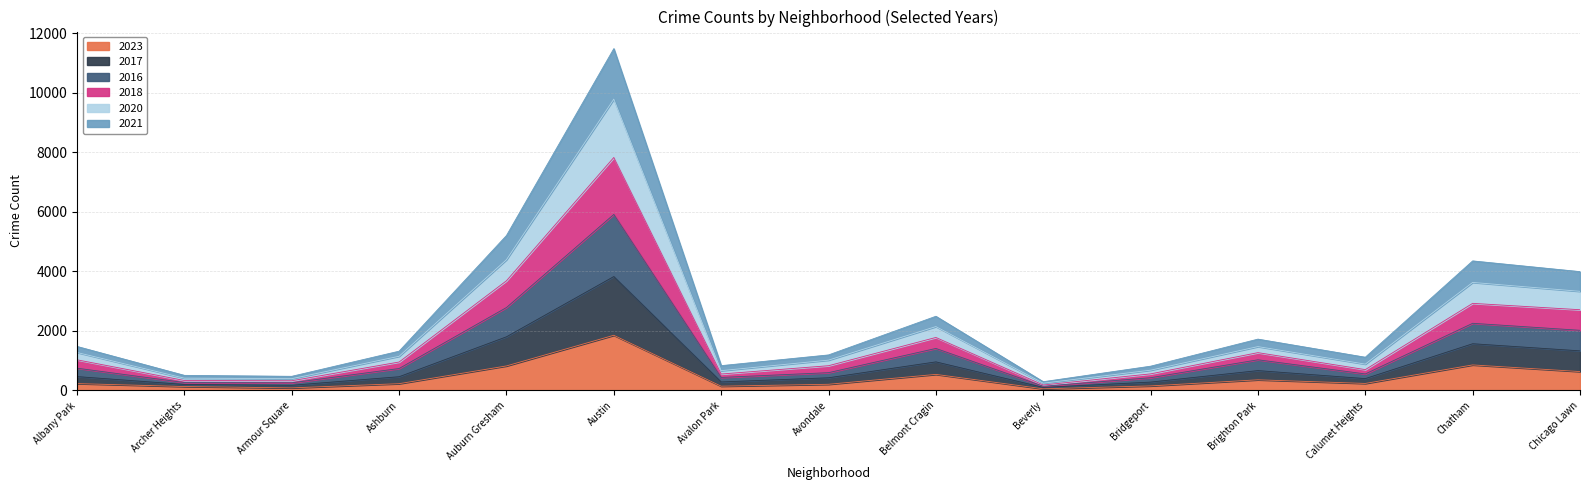

What is the approximate value of 2016 at Armour Square, to the nearest 10?

260